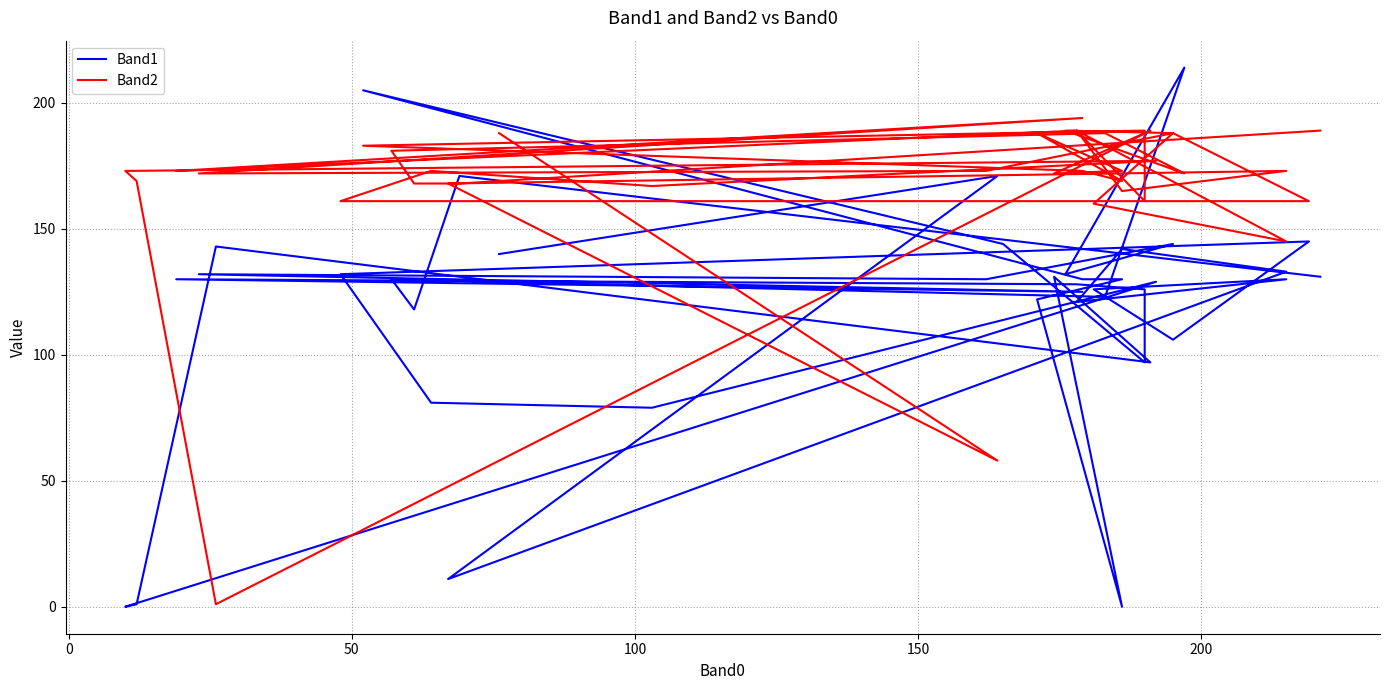

What is the lowest value of the Band2 series?

1